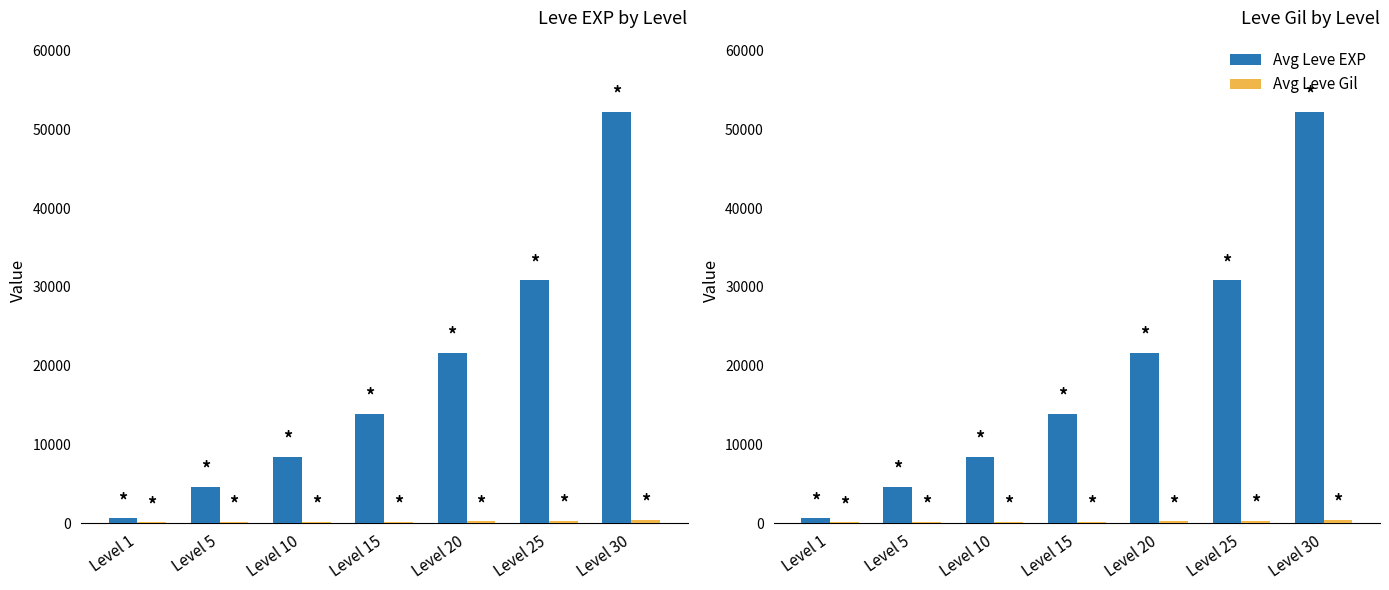

What is the highest value of the Avg Leve Gil series?

410